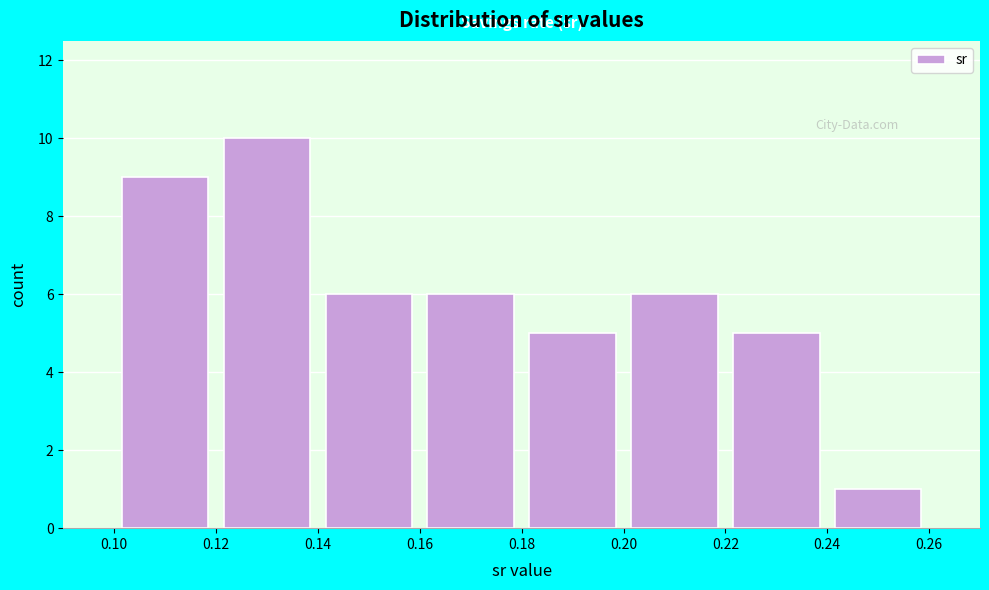

Reading left to right, list every bar in this chart as the range it spans on the x-axis followed by its height. The values are not printed on the chart, so give them approximately, as read against the axis.

0.10 to 0.12: 9
0.12 to 0.14: 10
0.14 to 0.16: 6
0.16 to 0.18: 6
0.18 to 0.20: 5
0.20 to 0.22: 6
0.22 to 0.24: 5
0.24 to 0.26: 1